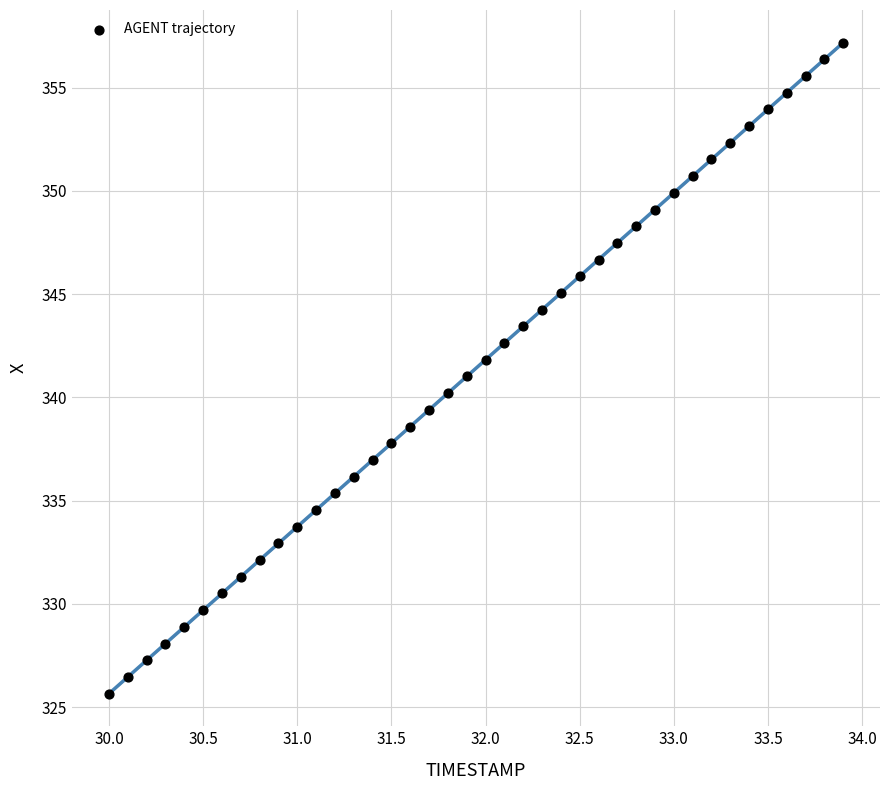

What is the range of X values (max minus min)?

3.9